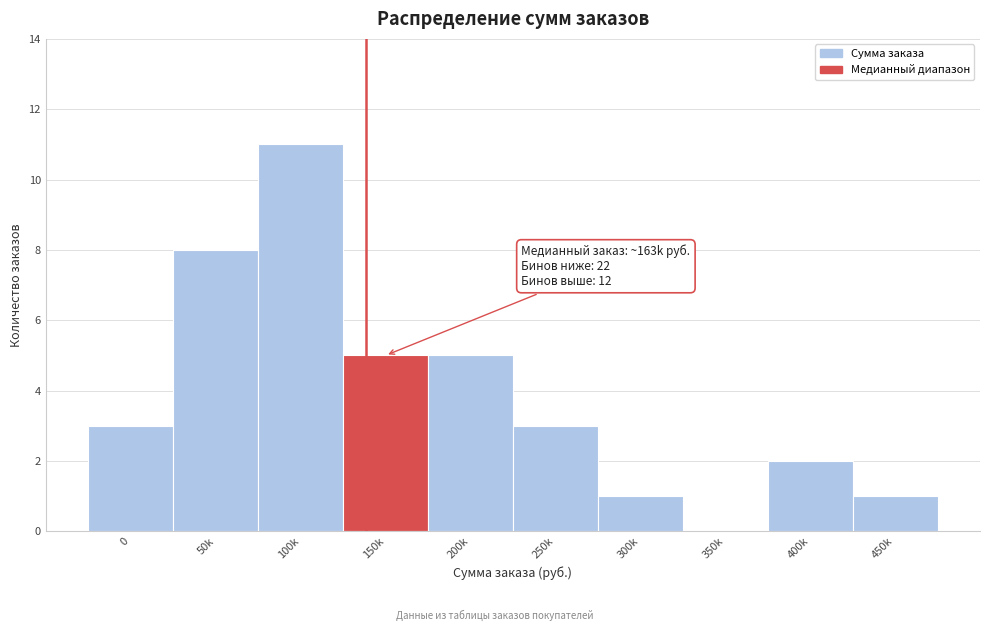

Reading left to right, list all the values displayed in this chart.

0=3	50k=8	100k=11	150k=5	200k=5	250k=3	300k=1	350k=0	400k=2	450k=1